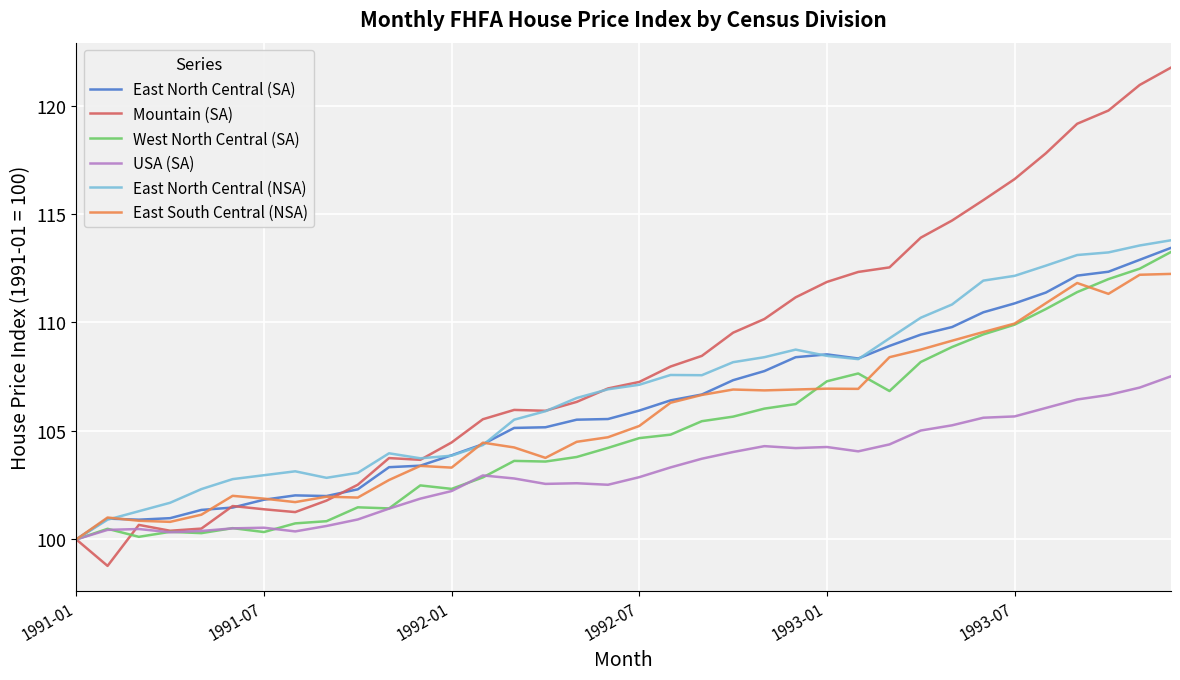

What is the sum of all West North Central (SA) values?

3780.3